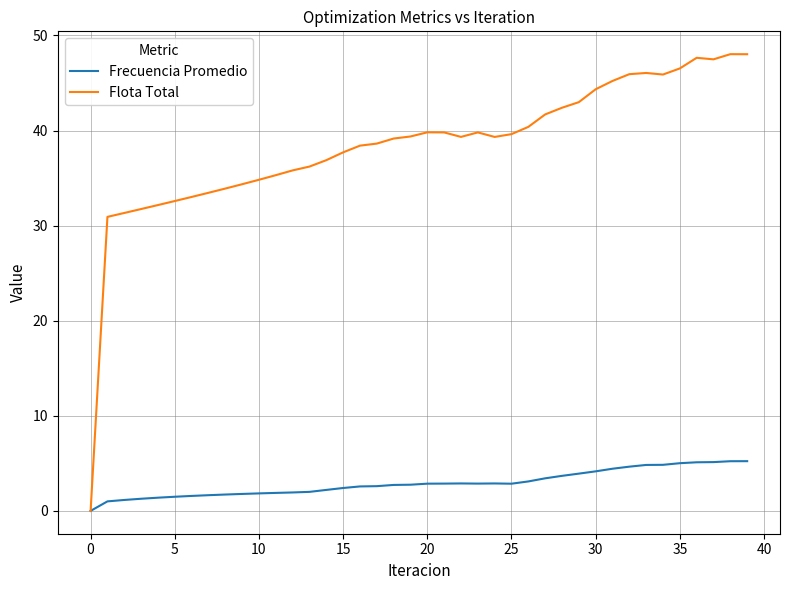

Does the chart display data point markers on the line(s)?

No